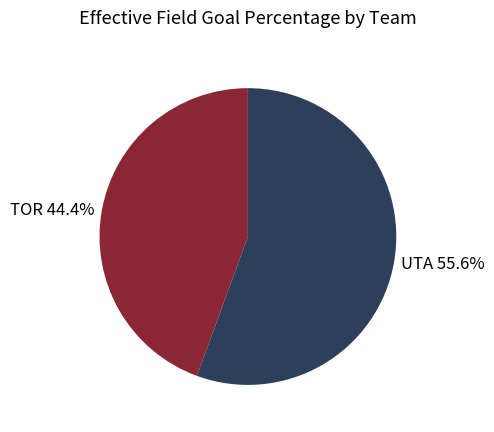

To the nearest percent, what is the combined percentage of TOR and UTA?

100%